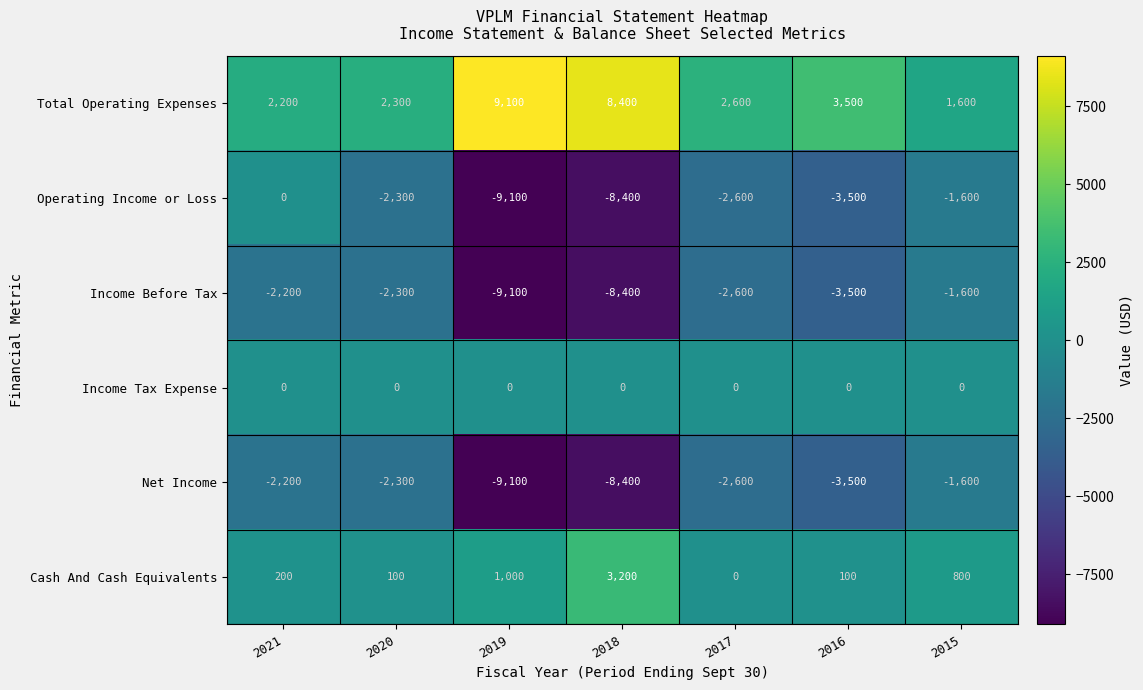

What is the total value across all series at 2018?

-13600